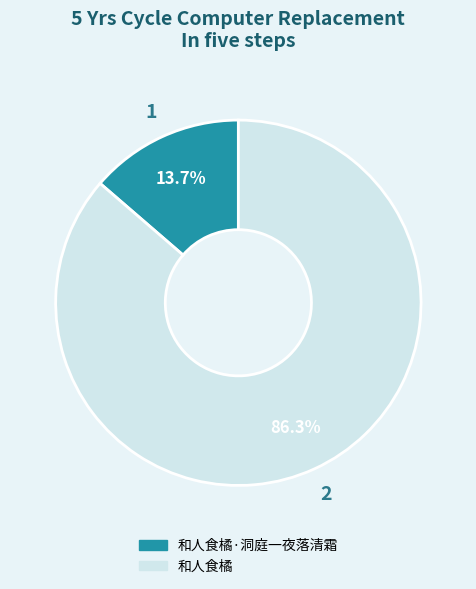

To the nearest percent, what is the average slice percentage?

50%